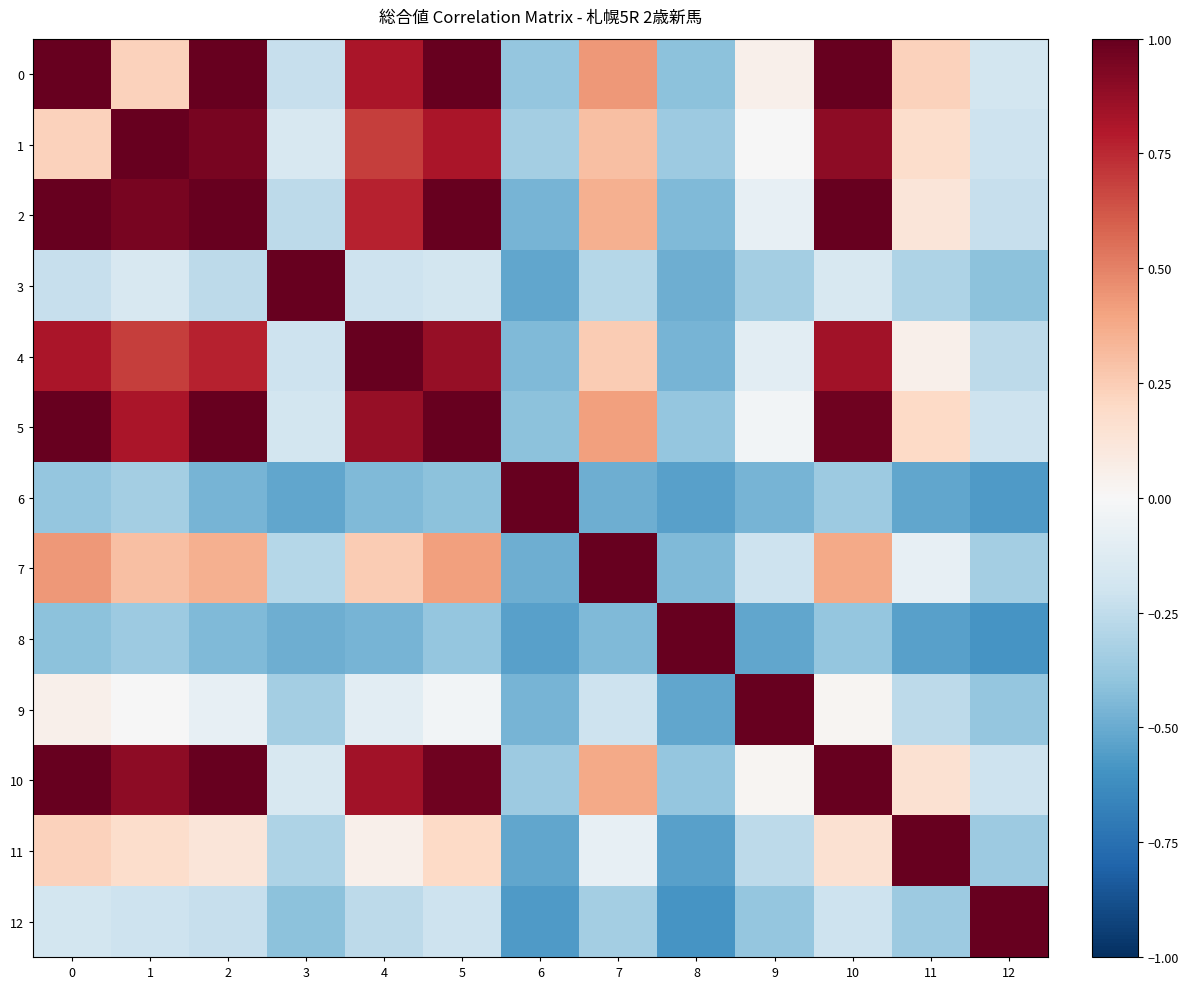

At how many categories does at least one series exceed 0?

13